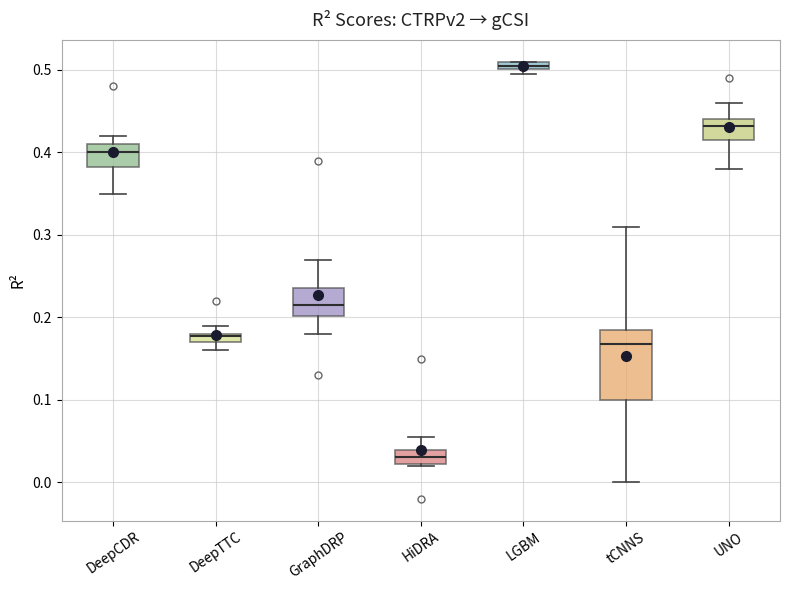

Where does the median line of the box for HiDRA sit on the y-axis? The values are not printed on the chart, so give them approximately, as read against the axis.

0.03